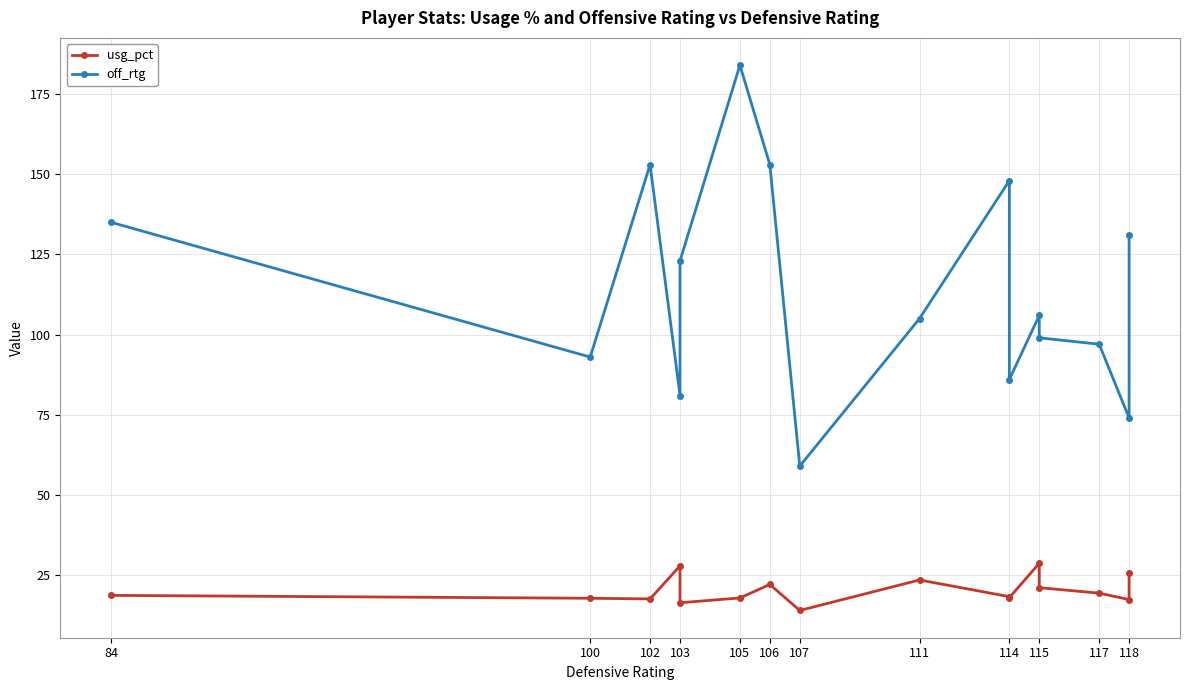

At which label does usg_pct first exceed 18?

84